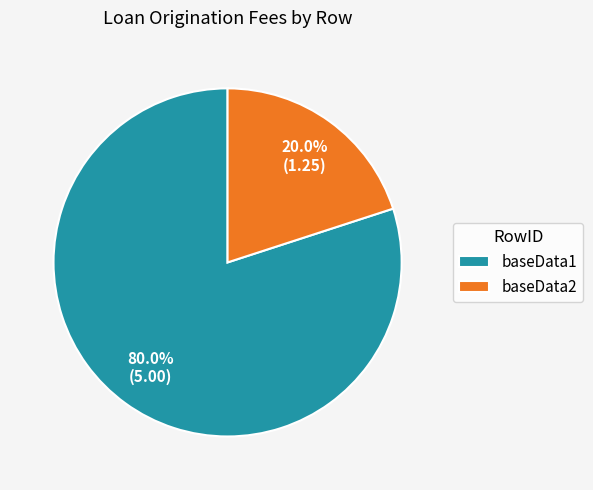

Approximately how many times larger is the value at baseData1 compared to baseData2?

4.0